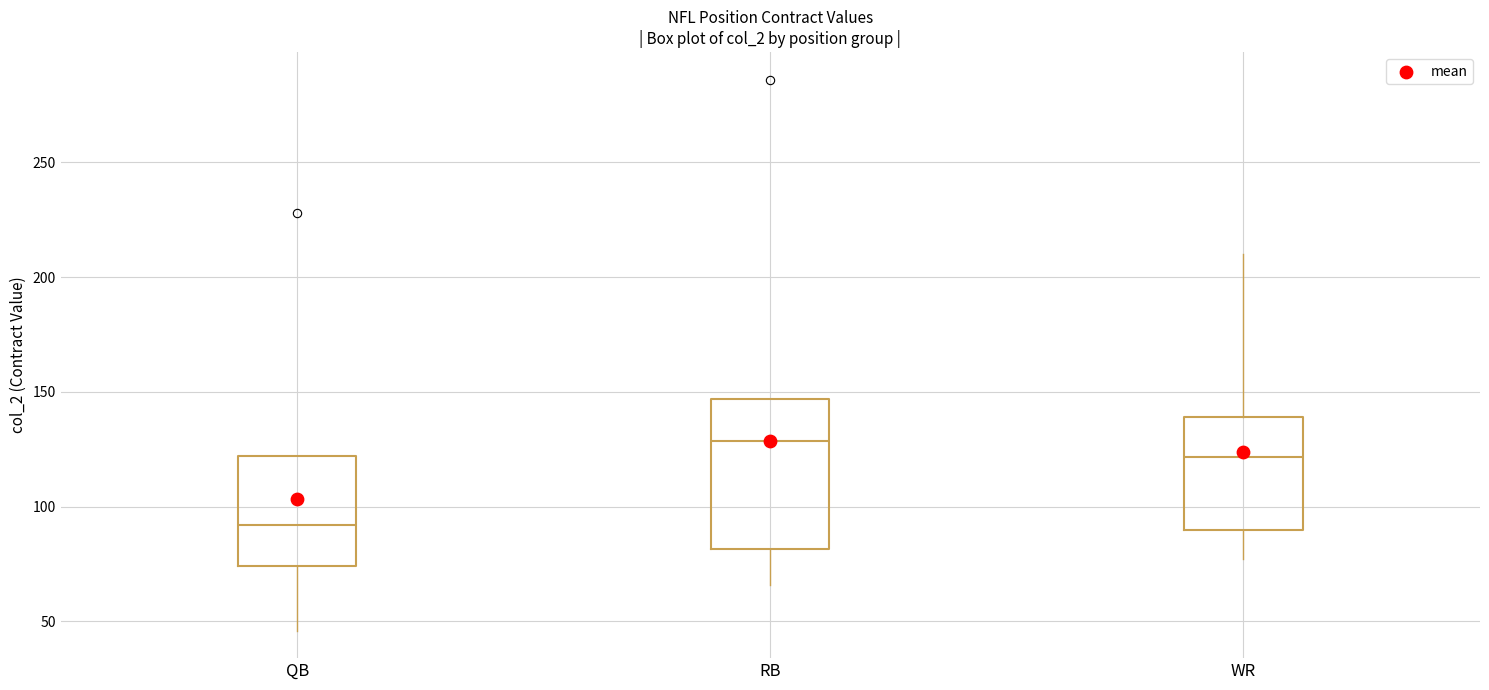

Which box has the lowest median line?

QB